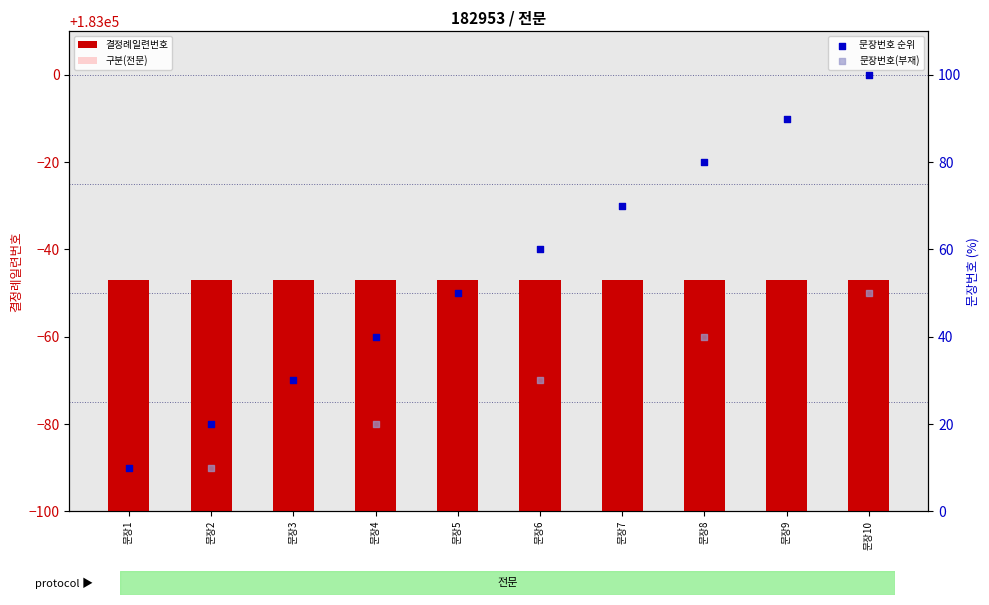

What is the total value across all series at 문장6?

183096.0